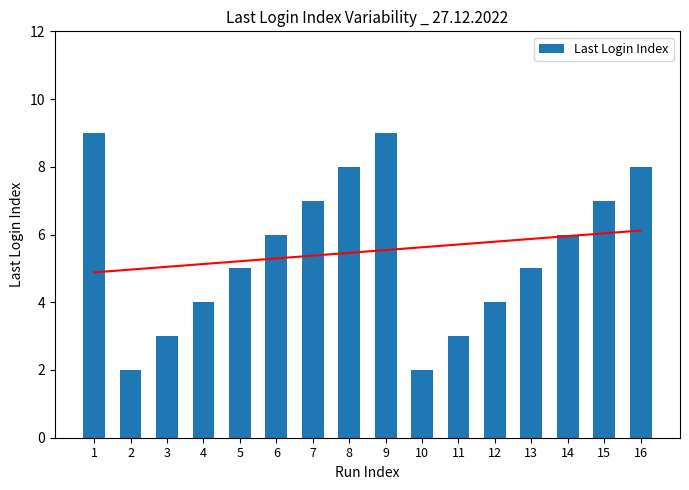

Count the values in the range 4 to 8.

10